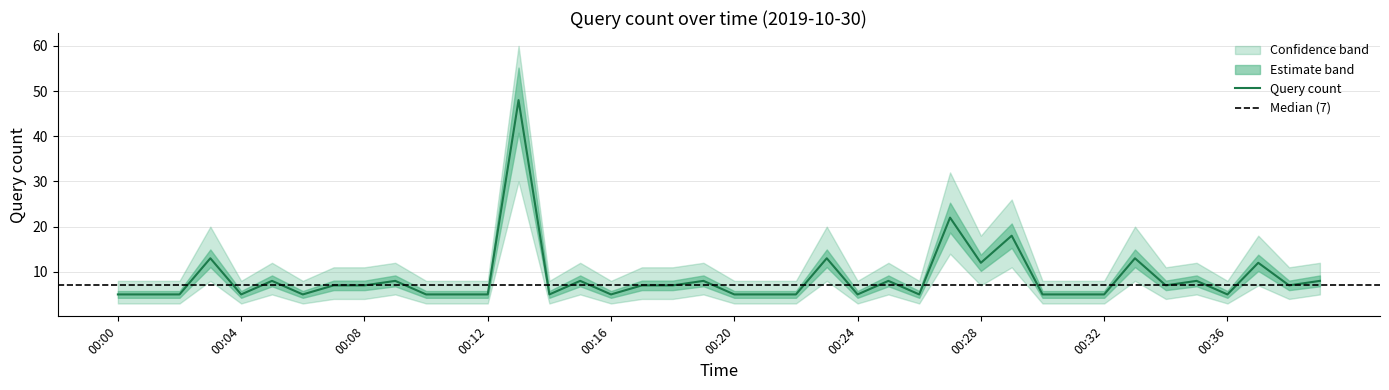

What is the difference between the maximum and second lowest values in the center series?

43